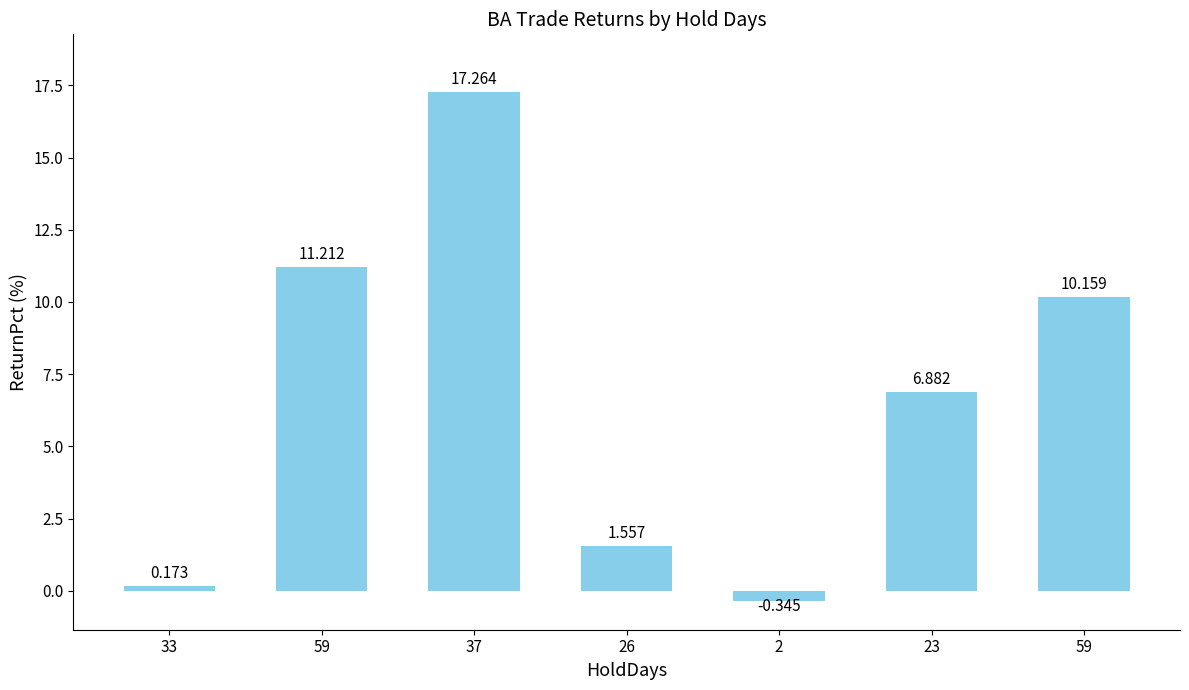

What is the change in value from 26 to 23?

+5.3